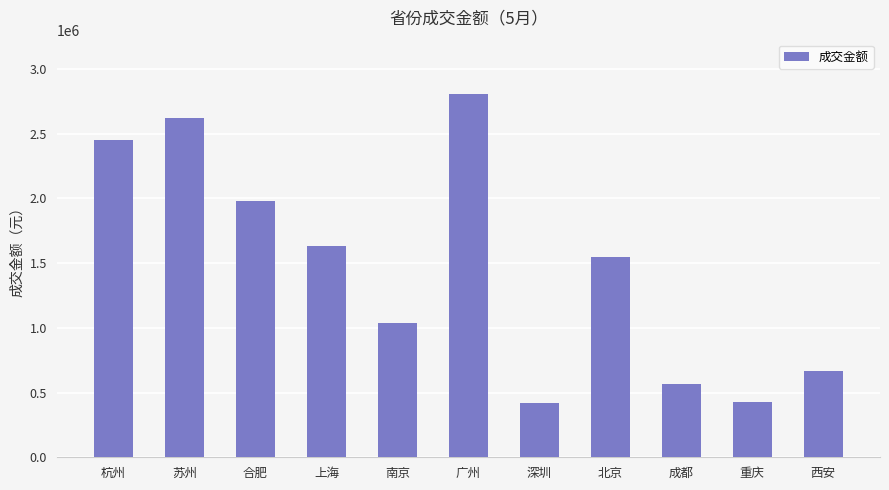

At which category does the chart reach its peak across all series?

广州